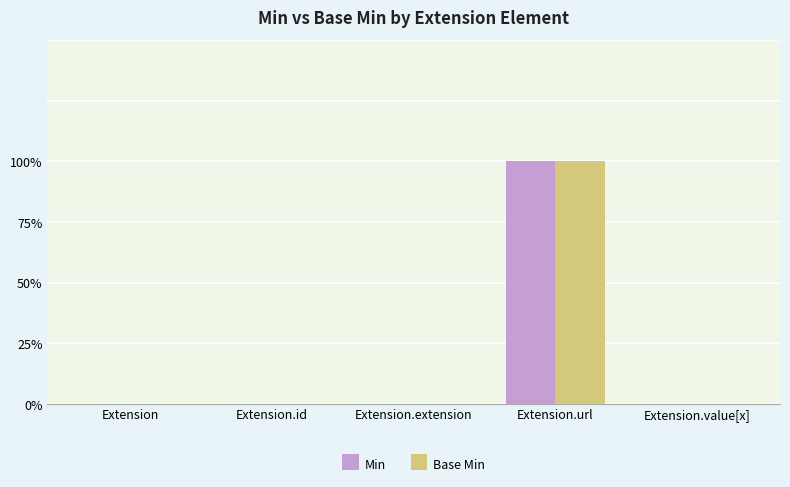

At Extension, list the series in order from smallest to largest.

Min, Base Min